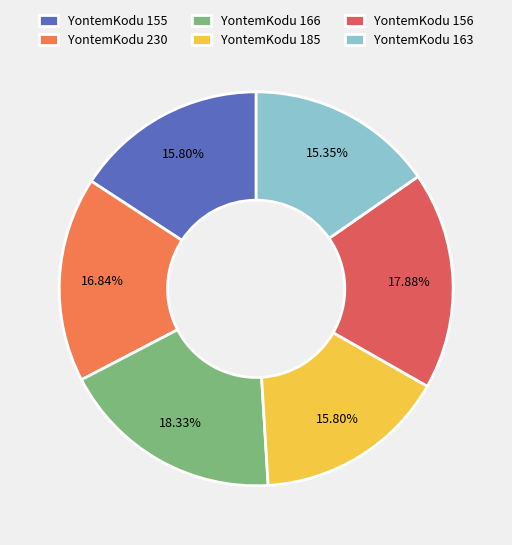

Which slice is the largest?

166